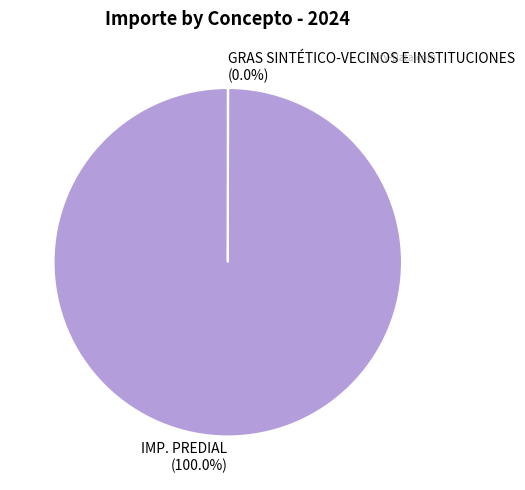

Is IMP. PREDIAL the majority of the pie?

Yes